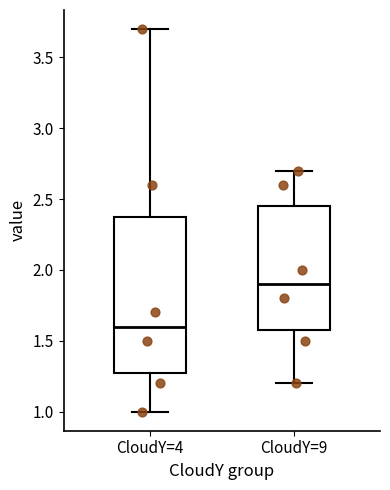

Comparing the boxes themselves (not the whiskers), which one is the tallest?

CloudY=4